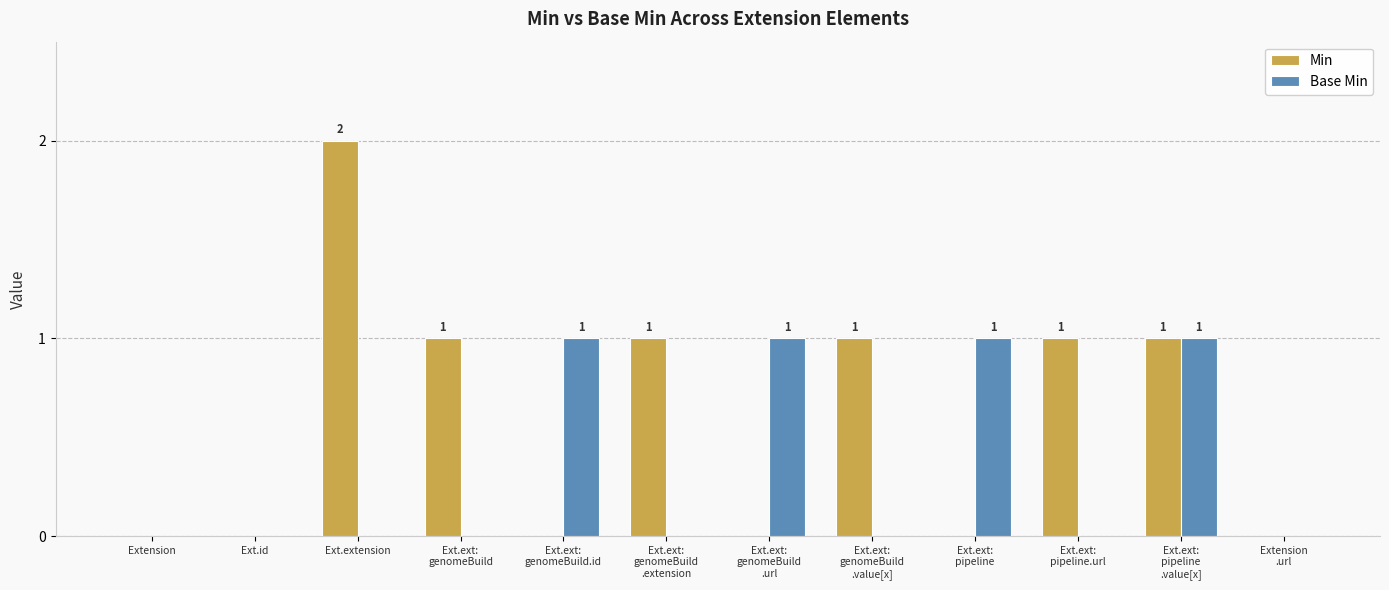

What is the sum of all Base Min values?

4